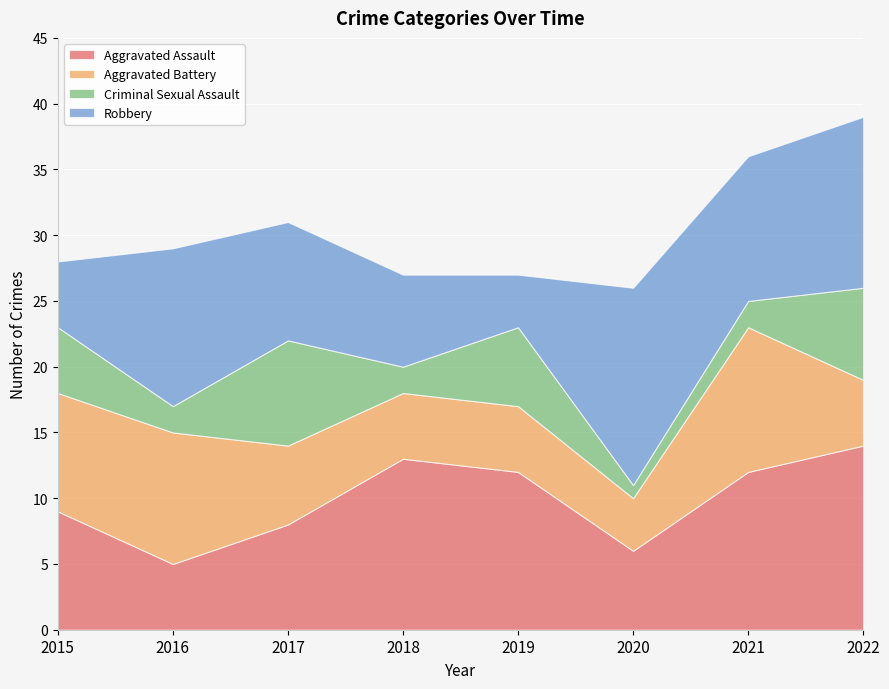

What is the difference between the maximum and minimum values in the Aggravated Battery series?

7